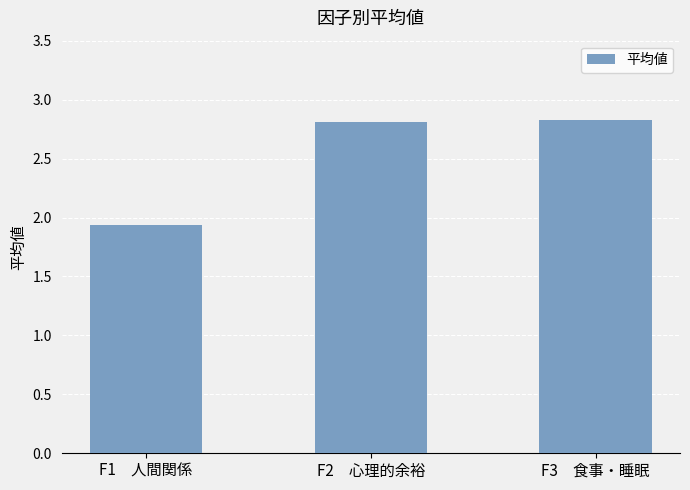

At which label is the value closest to 2?

F1　人間関係